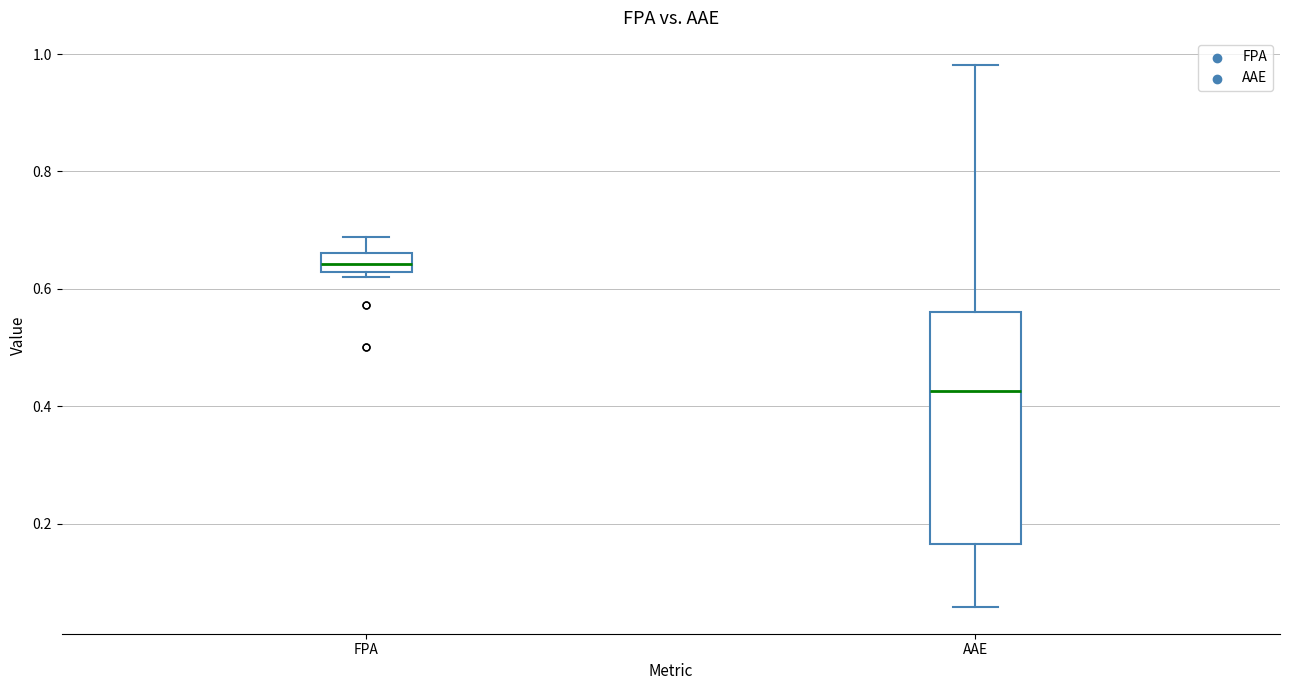

Which box is the tallest, from its lower edge to its upper edge?

AAE